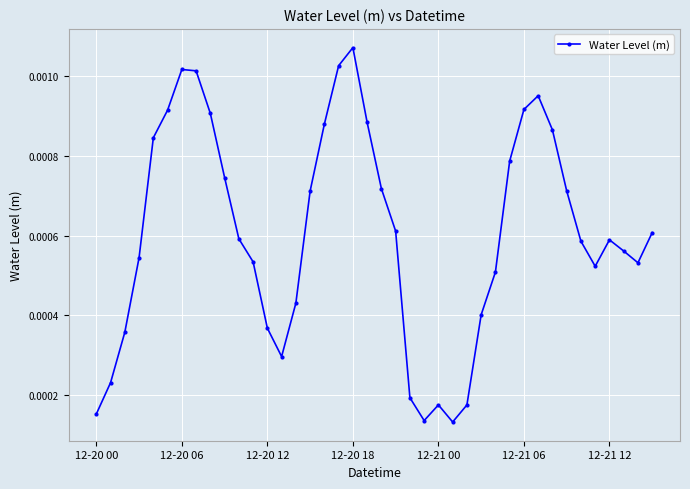

How many points are lower than both their immediate neighbors (excluding endpoints)?

5